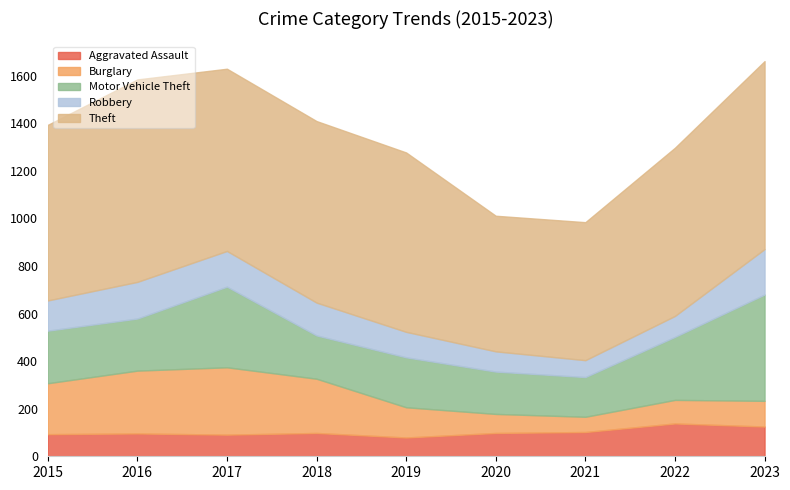

At which category does the chart reach its minimum across all series?

2021